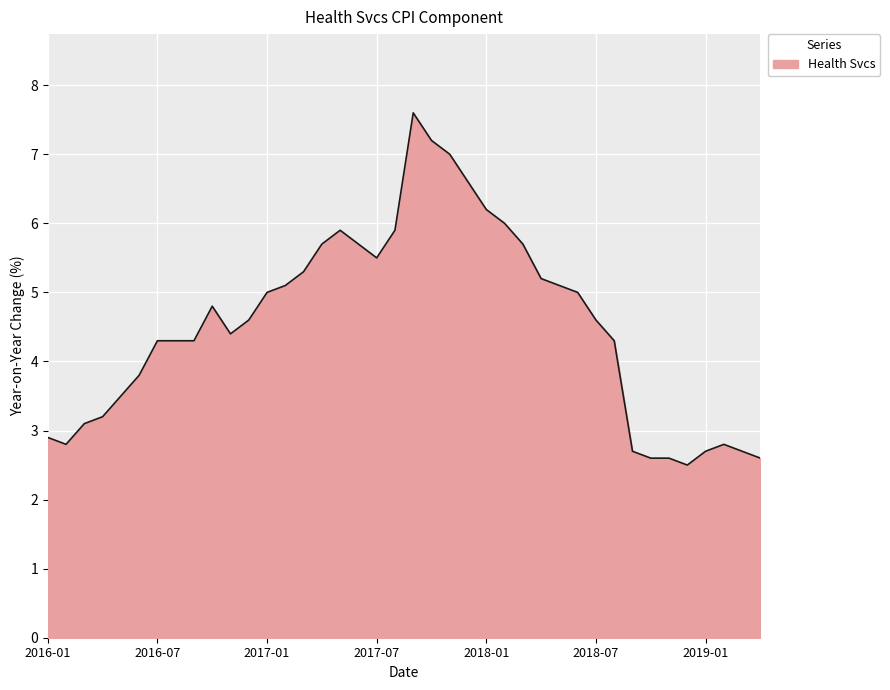

What is the greatest value displayed?

7.6